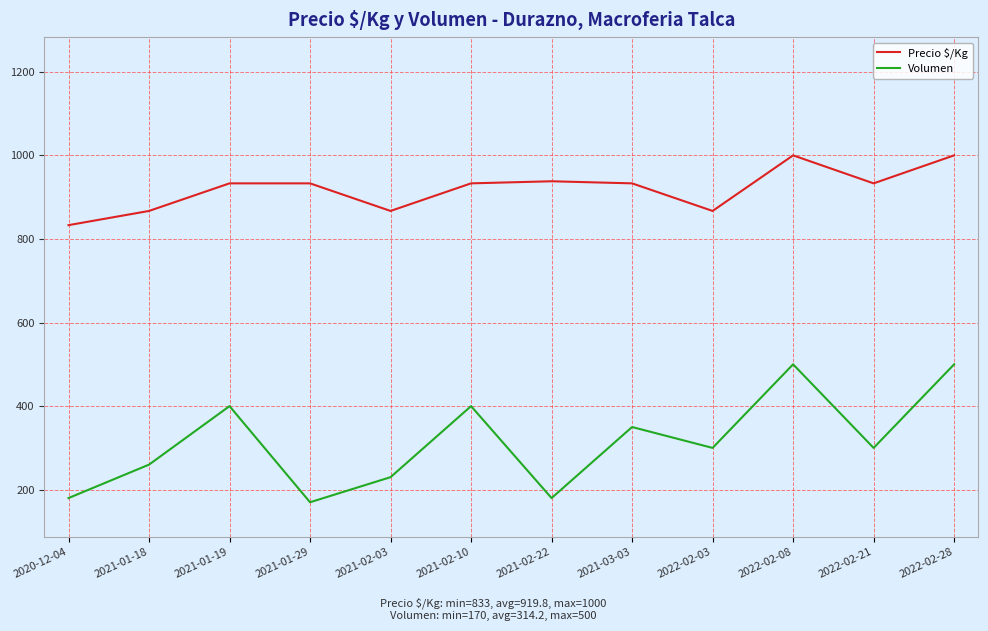

What value does the Volumen series have at 2021-02-10?

400